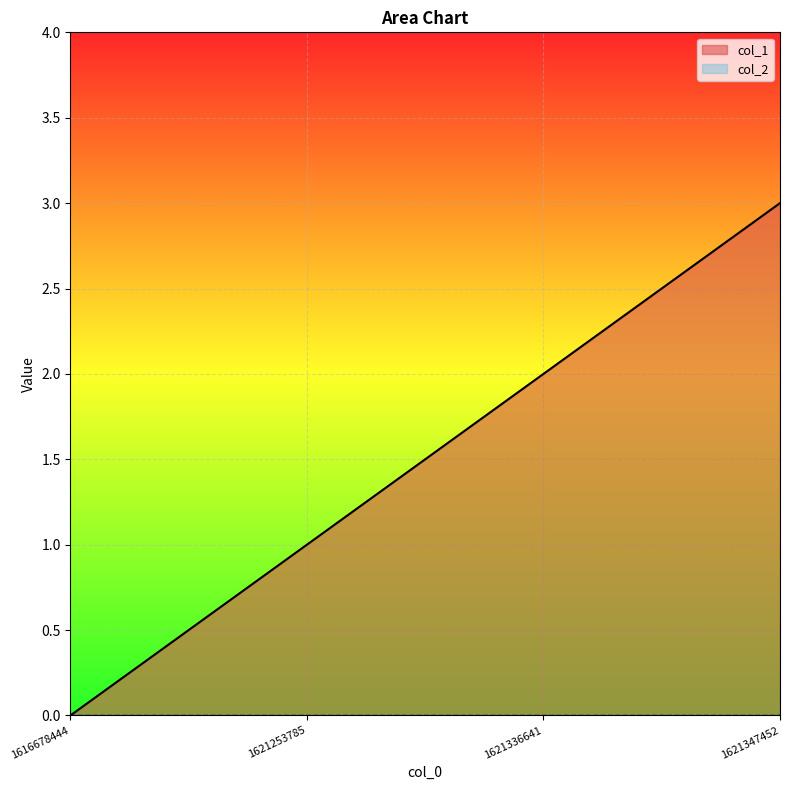

True or false: there are more than 2 points higher than both neighbors.

False